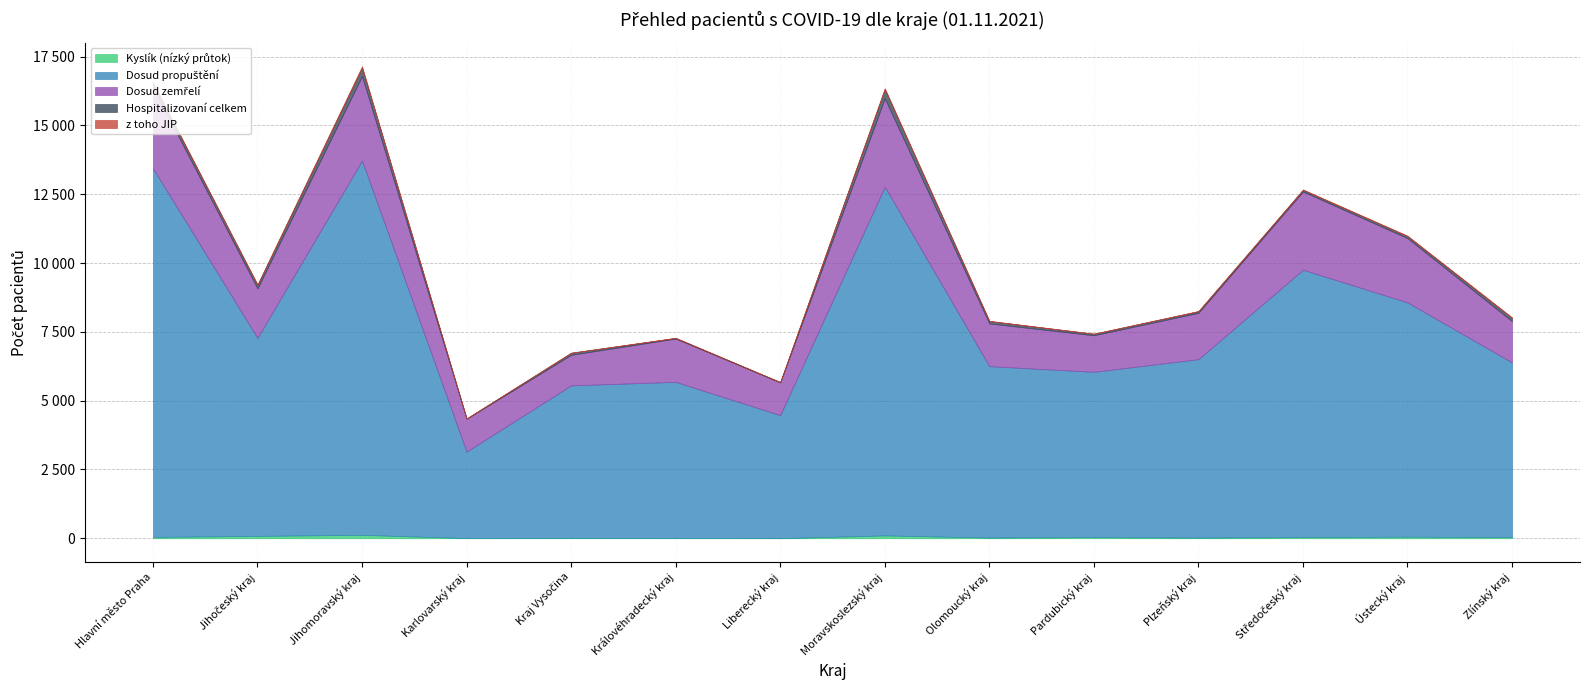

True or false: Hospitalizovaní celkem and Kyslík (nízký průtok) cross at least once.

False